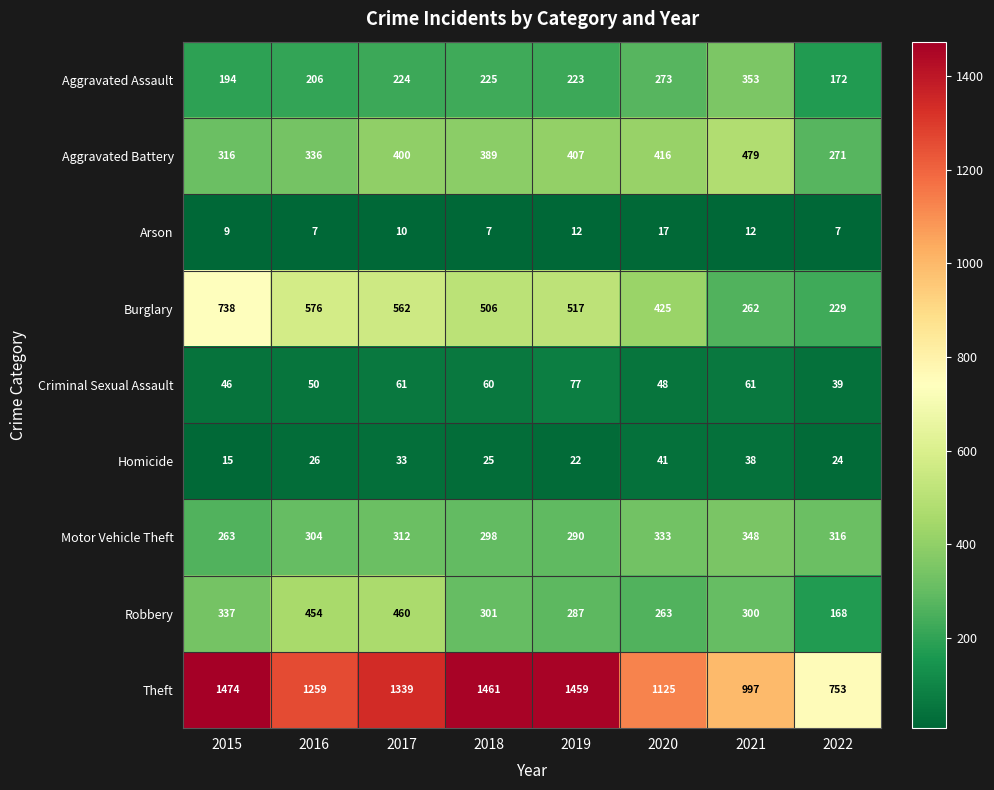

At which category is the sum across all series the highest?

2017